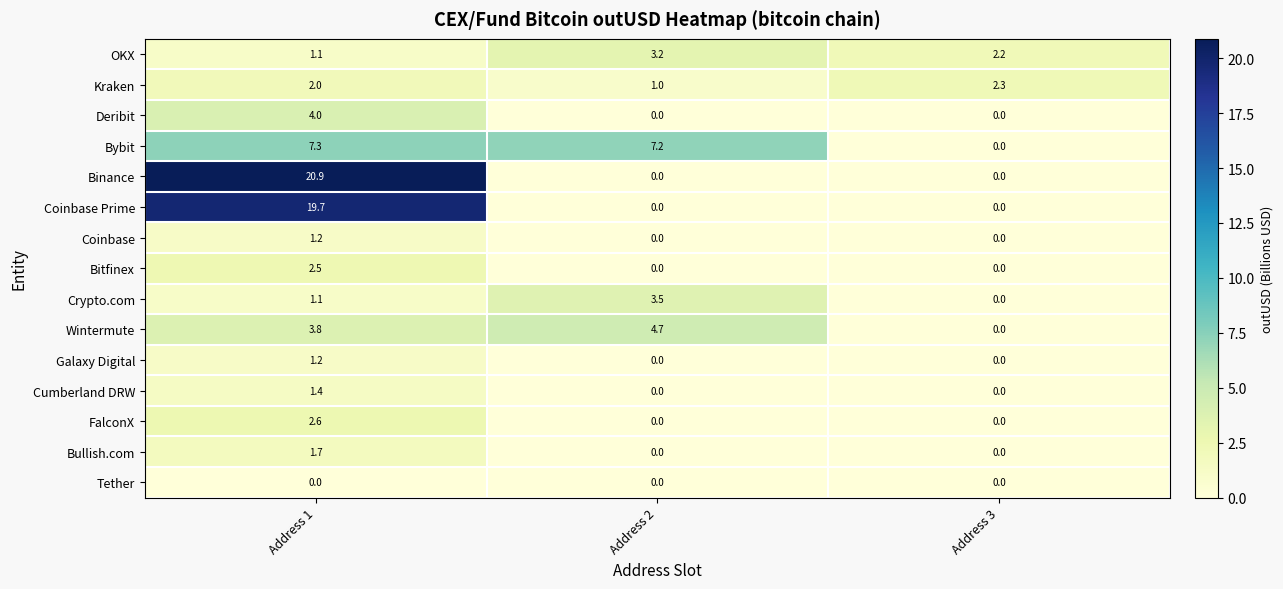

Count the number of data series in this chart.

15